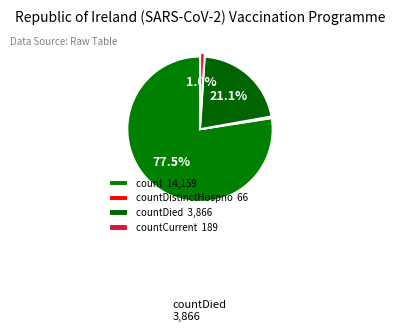

Rank the categories by value from highest to lowest.

count, countDied, countCurrent, countDistinctHospno